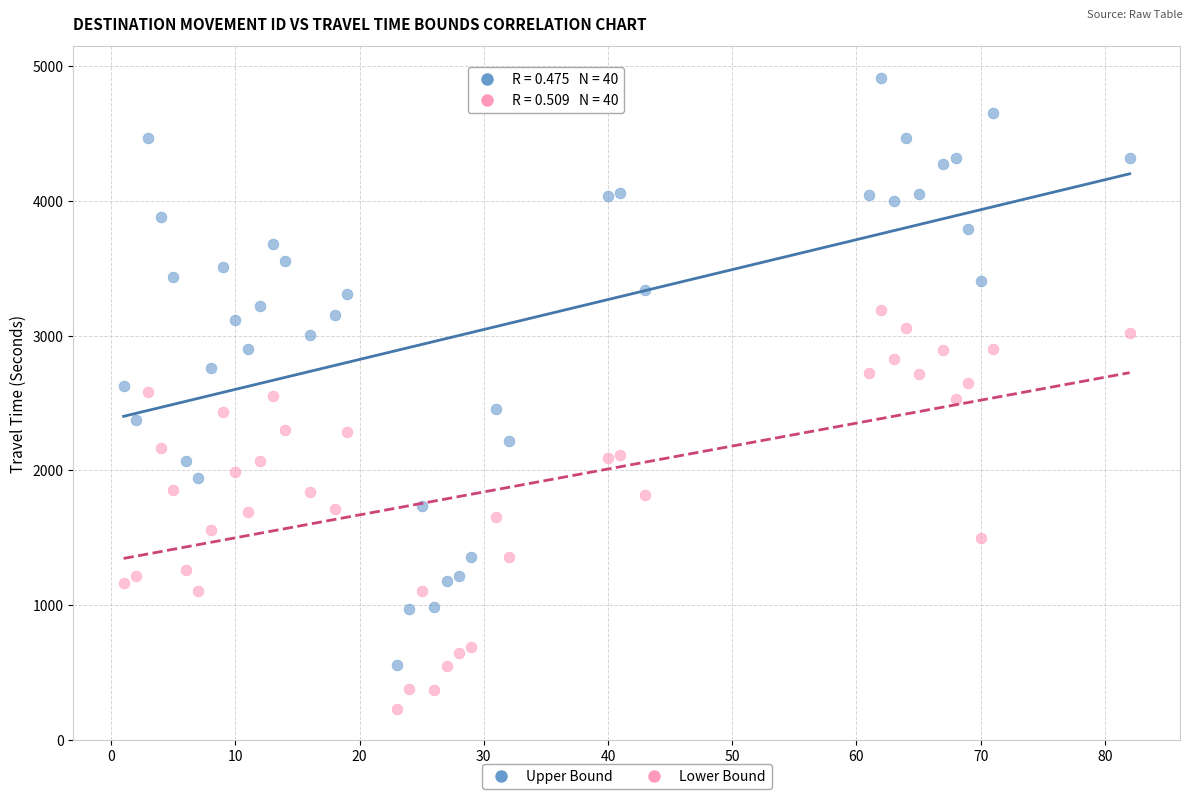

Across all data points, what is the range of X values (max minus min)?

81